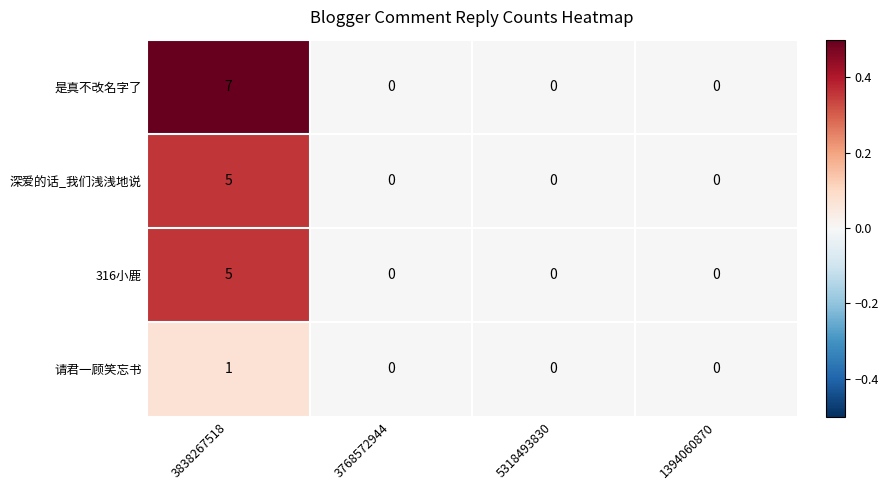

Which series has the largest total across all categories?

是真不改名字了